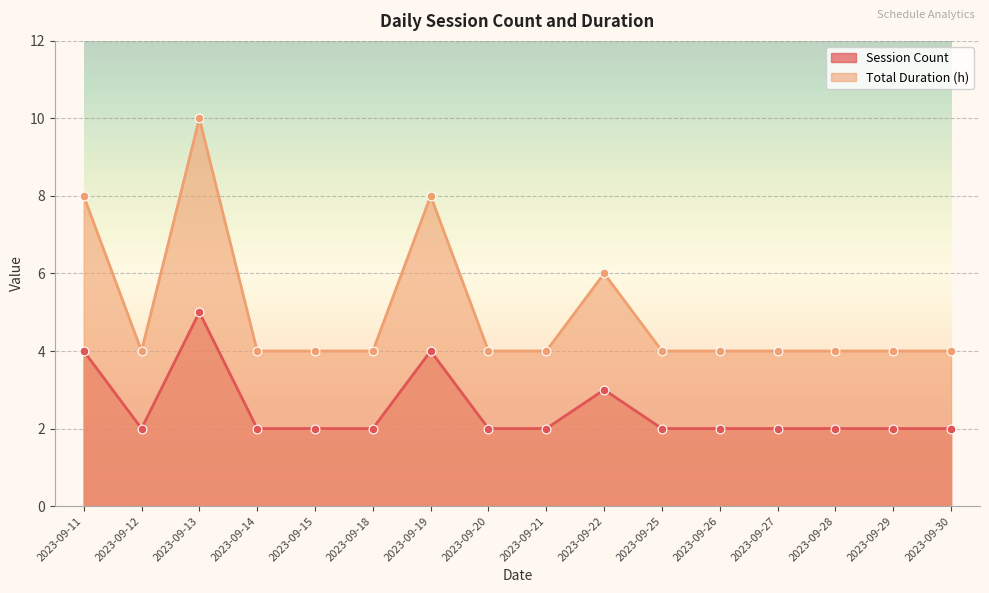

Which series has the widest spread of Y values?

Total Duration (h)